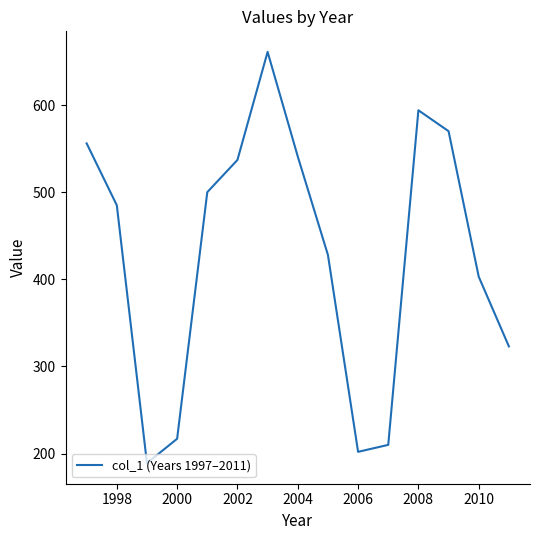

What is the sum of all values?

6416